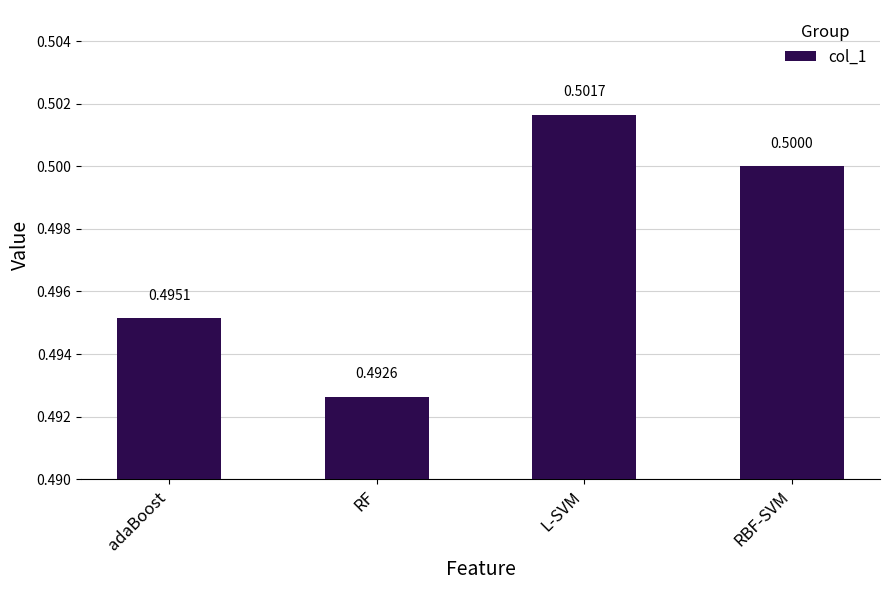

What is the minimum value shown in the chart?

0.5